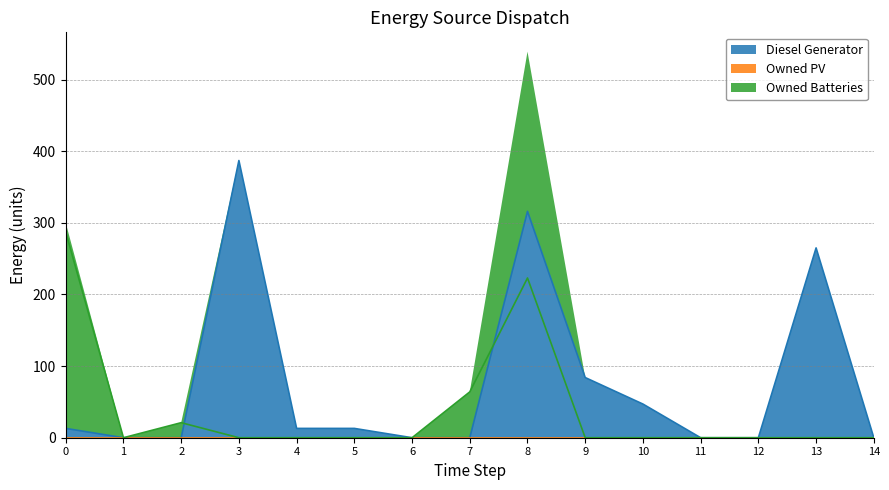

At which category does Owned Batteries reach its first local peak?

2